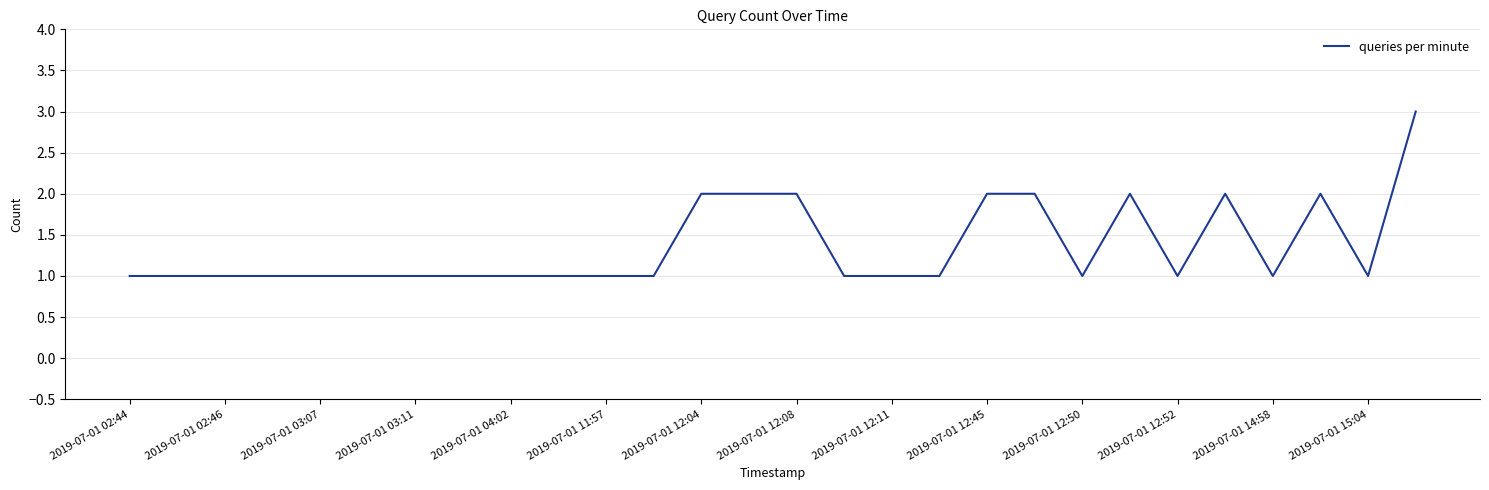

True or false: the data has more than 0 interior local peaks.

True